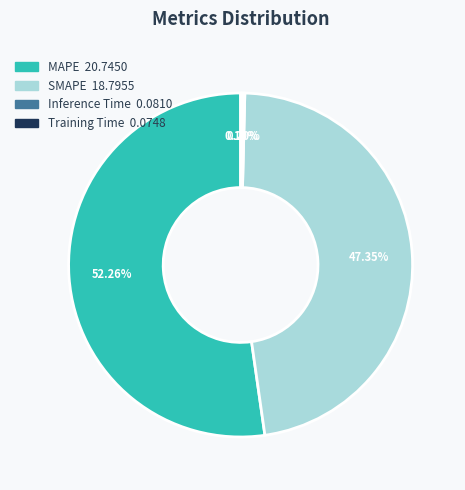

Is MAPE the majority of the pie?

Yes